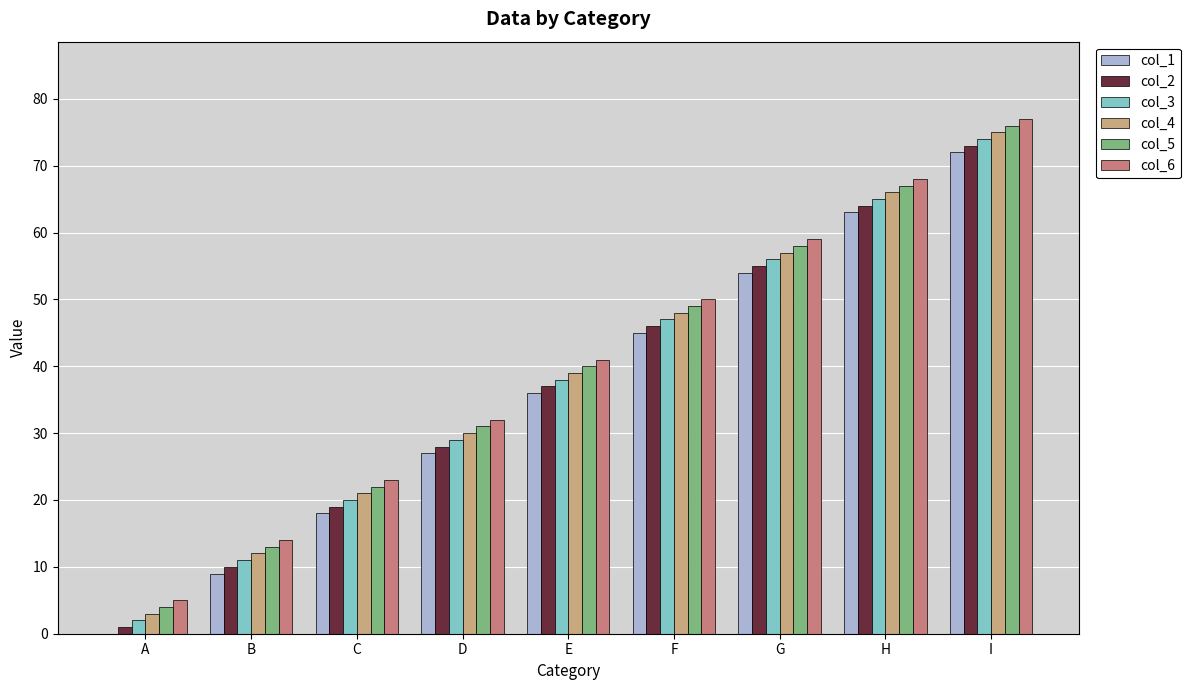

How many groups of bars are there?

9